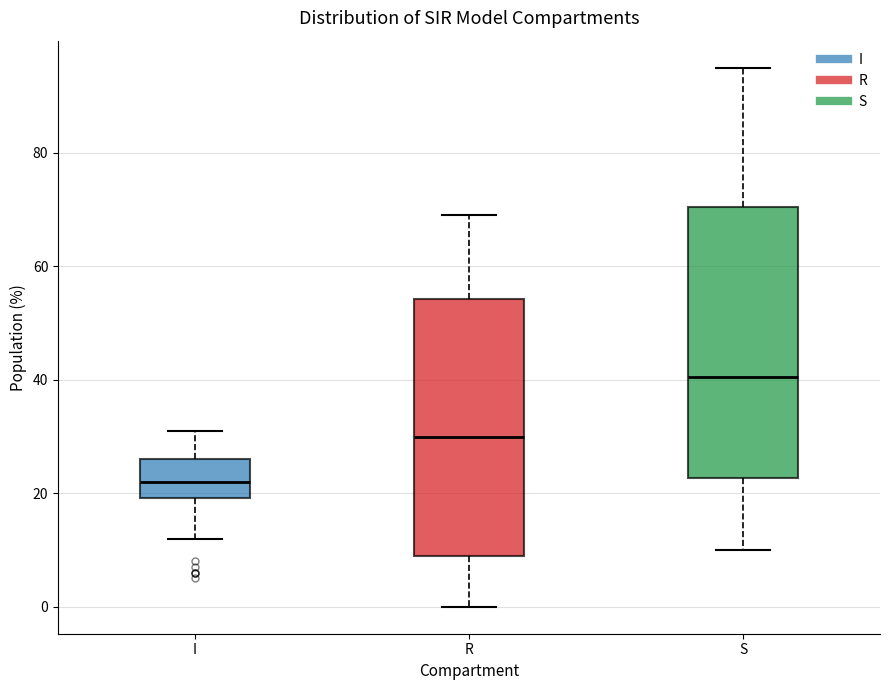

Reading left to right, read every box against the y-axis: the position of its median line, the range the box covers, and the ends of its whiskers. The values are not printed on the chart, so give them approximately, as read against the axis.

I: median 22, box 20 to 26, whiskers 12 to 32
R: median 30, box 10 to 54, whiskers 0 to 70
S: median 40, box 22 to 70, whiskers 10 to 96